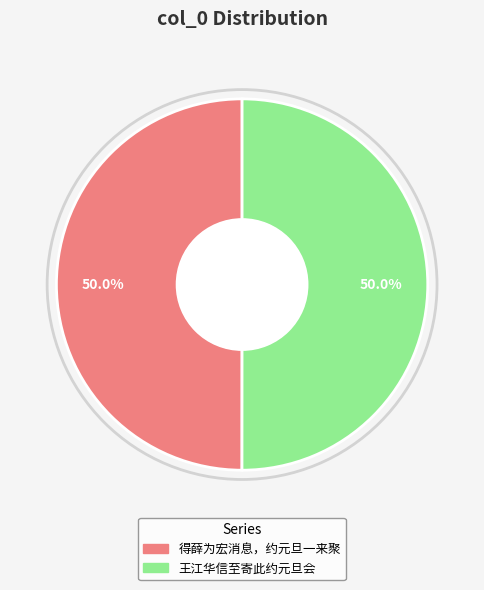

How many segments does this pie chart have?

2